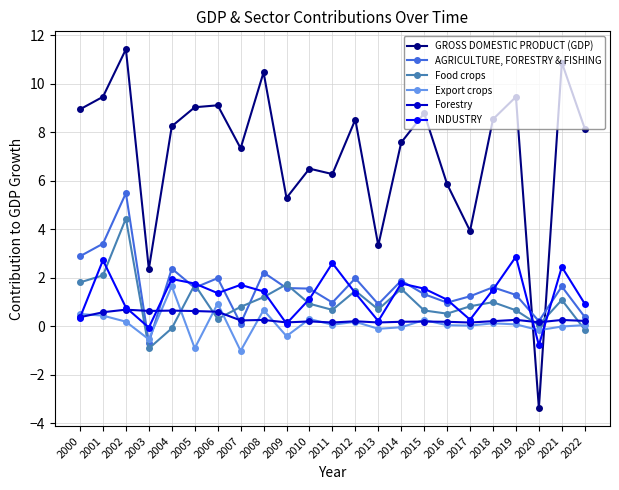

Where do INDUSTRY and Export crops first cross each other?

2000 and 2001